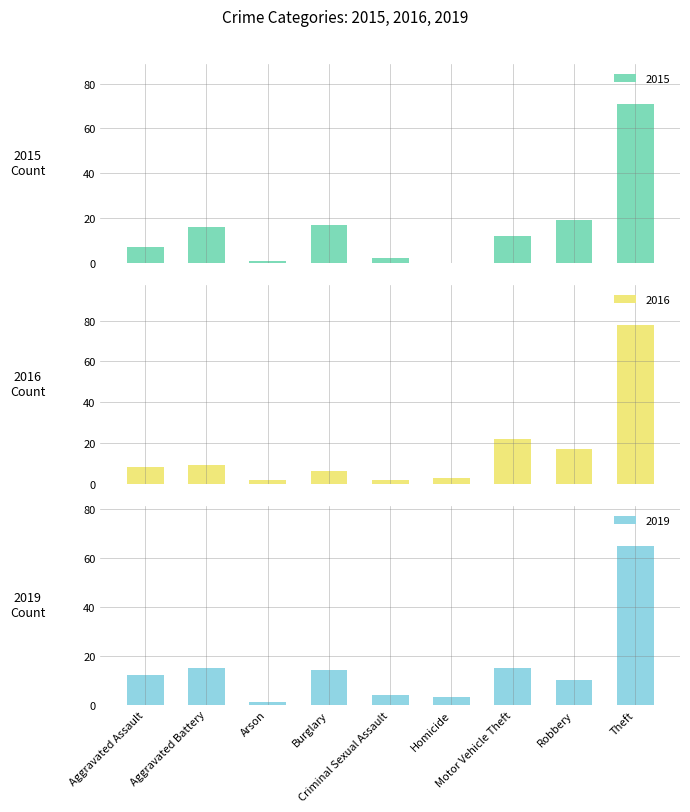

How many bars are there in each group?

3